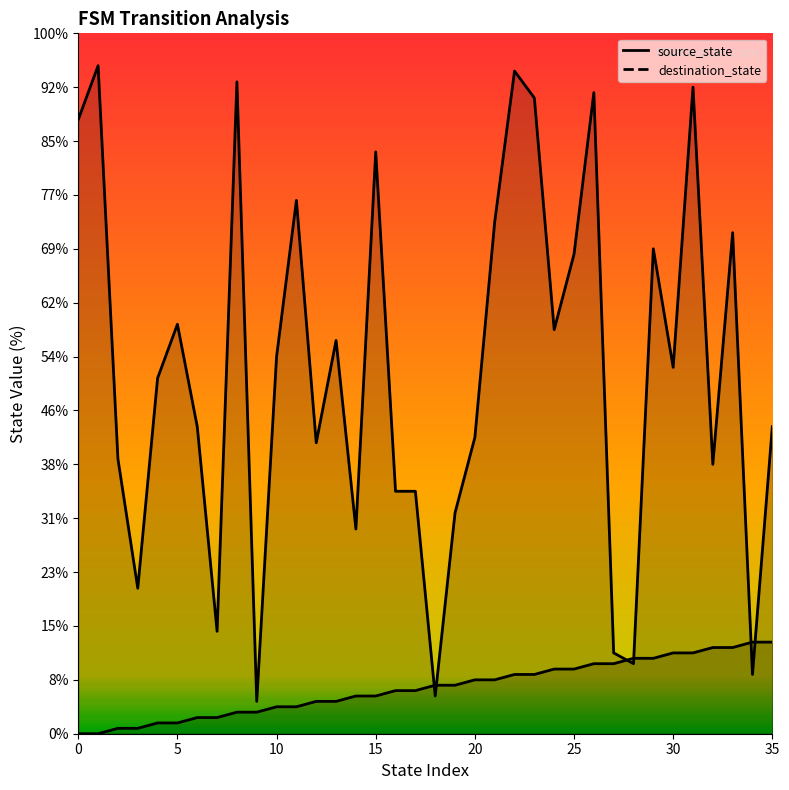

Rank the series at 20 from lowest to highest value.

source_state, destination_state